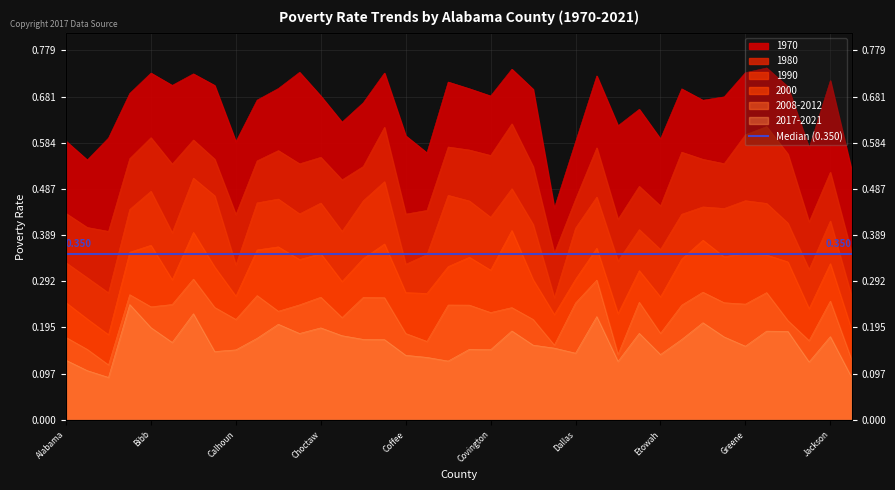

True or false: 1990 and 1970 intersect in this chart.

False